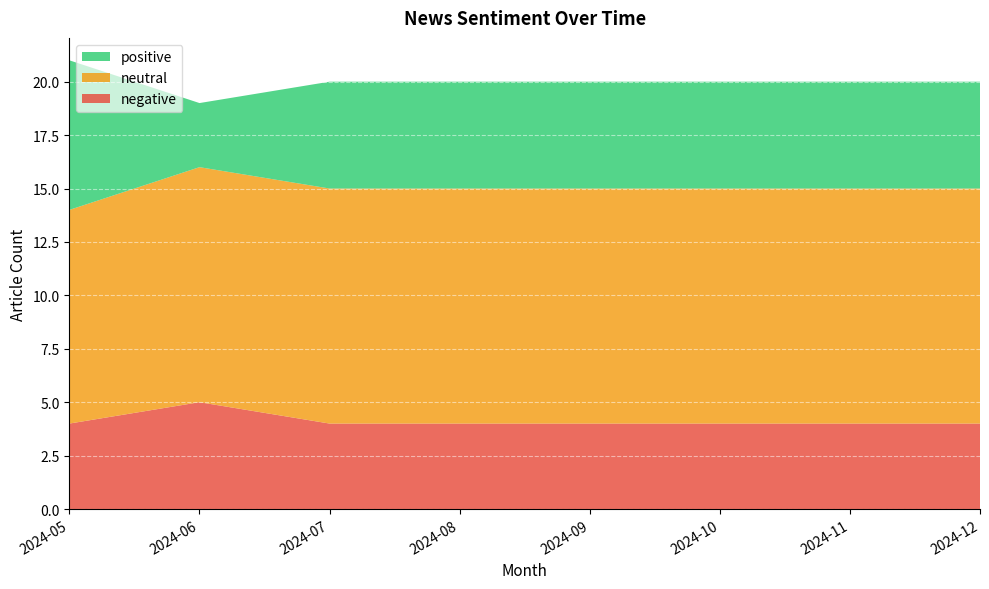

Is it true that negative equals 6 at 2024-07?

False